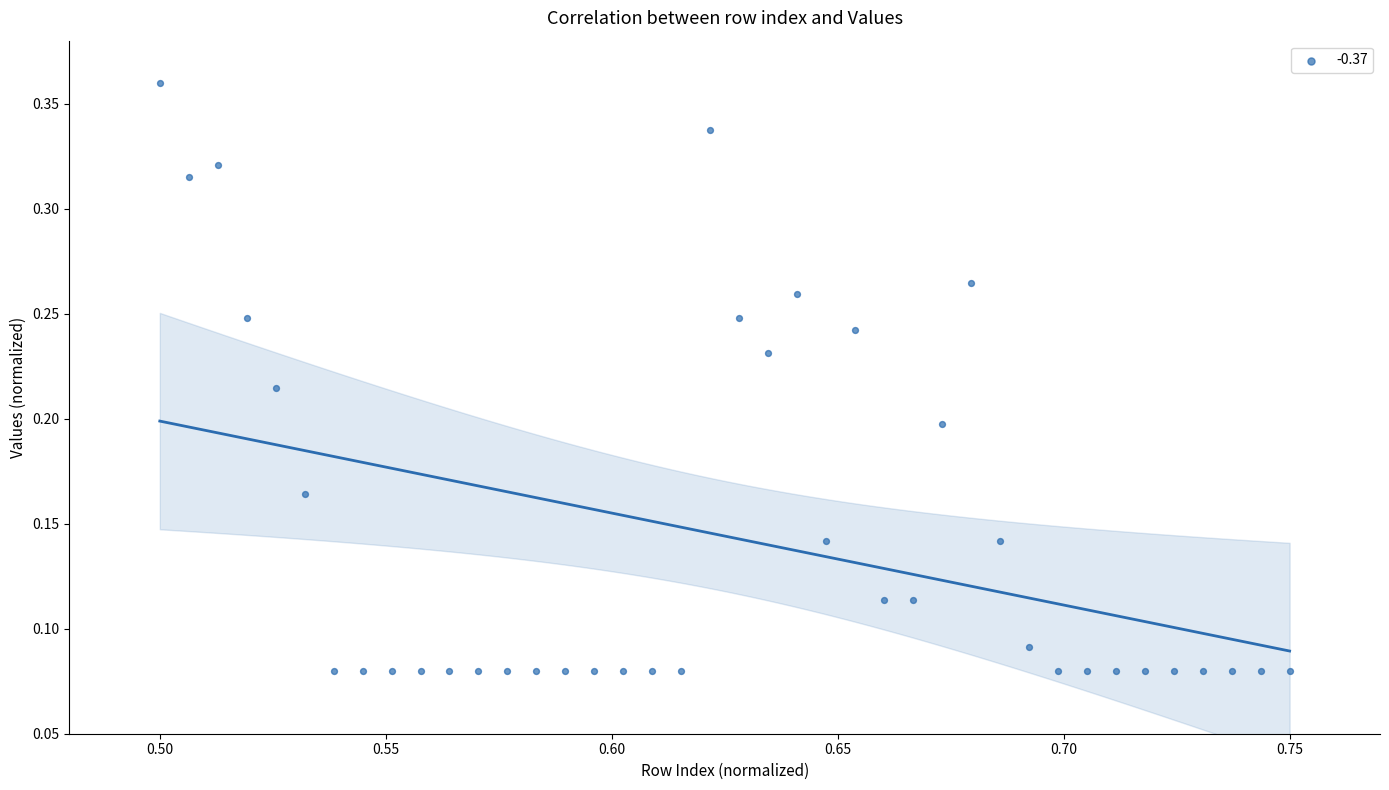

How many points are shown in the scatter plot?

40